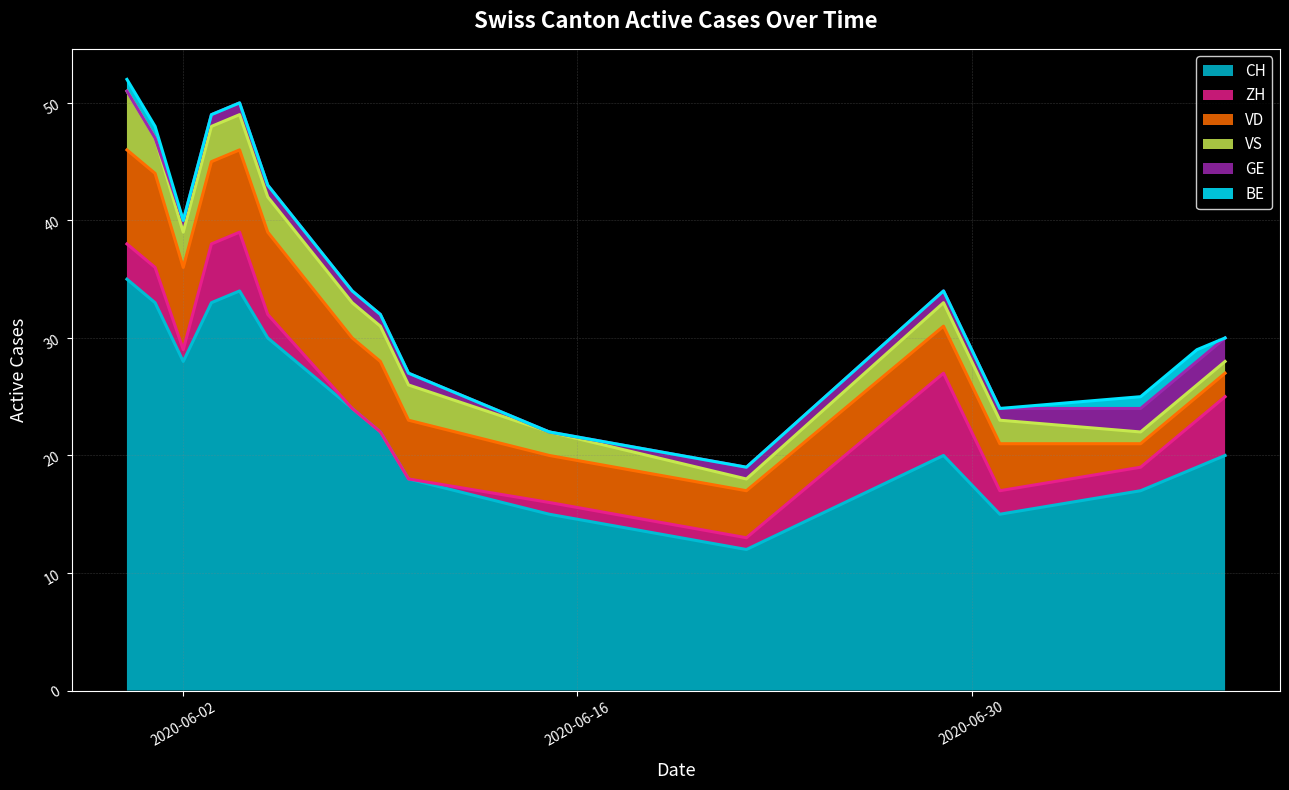

True or false: CH and BE intersect in this chart.

False